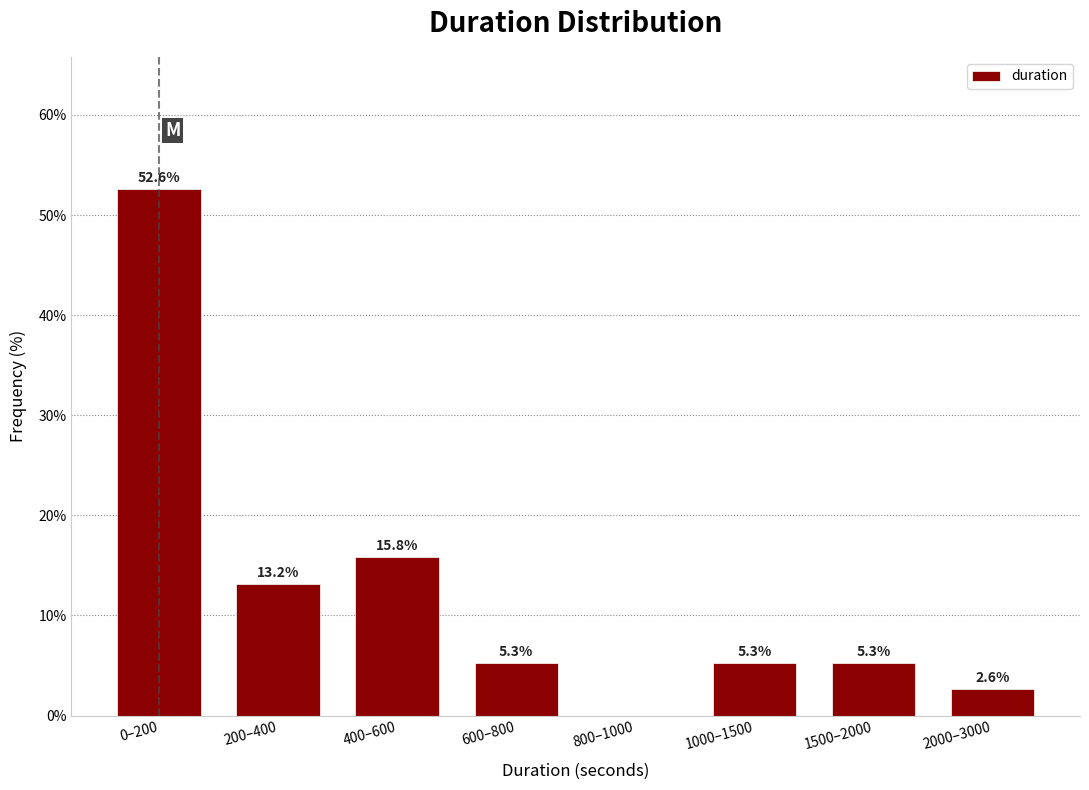

Reading left to right, what are all the values shown in this chart?

0–200=52.6	200–400=13.2	400–600=15.8	600–800=5.3	800–1000=0.0	1000–1500=5.3	1500–2000=5.3	2000–3000=2.6